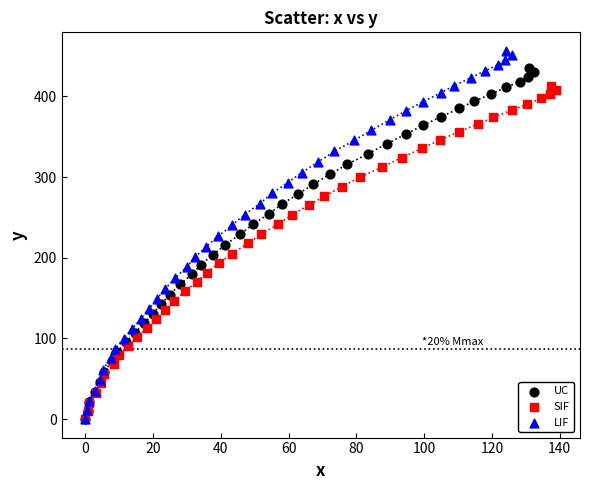

Which series reaches the maximum Y coordinate?

LIF